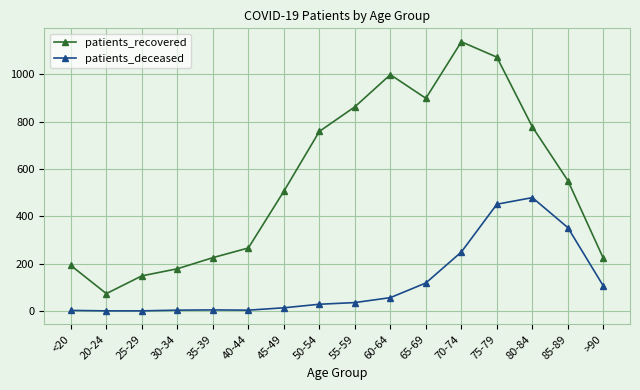

Which series has the largest total across all categories?

patients_recovered